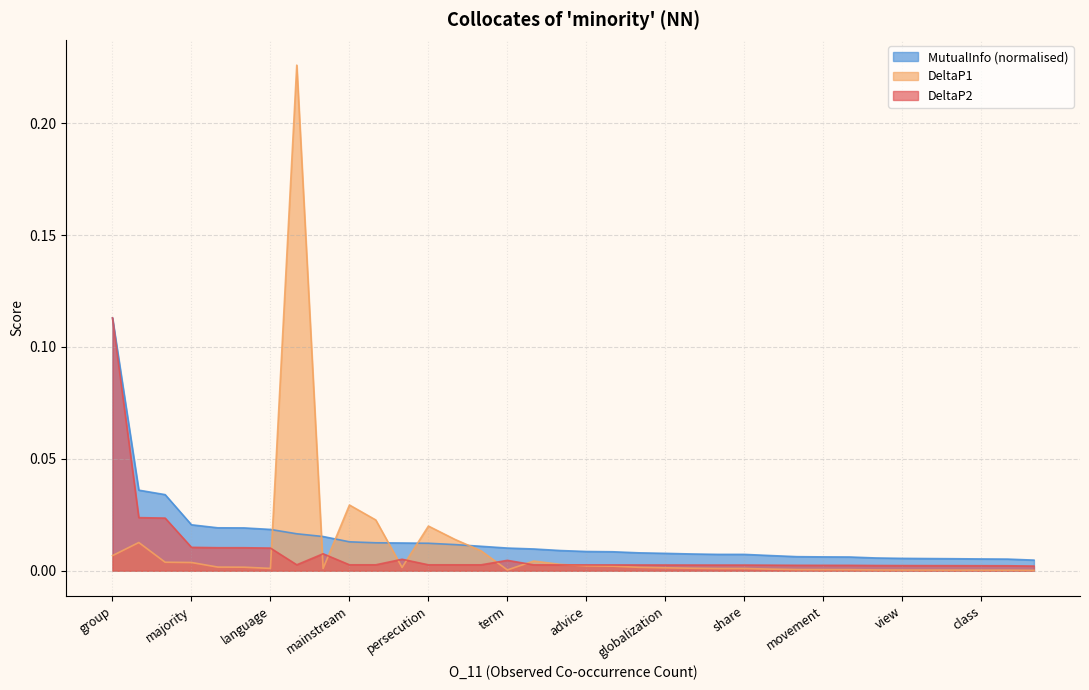

At which category is the sum across all series the highest?

1